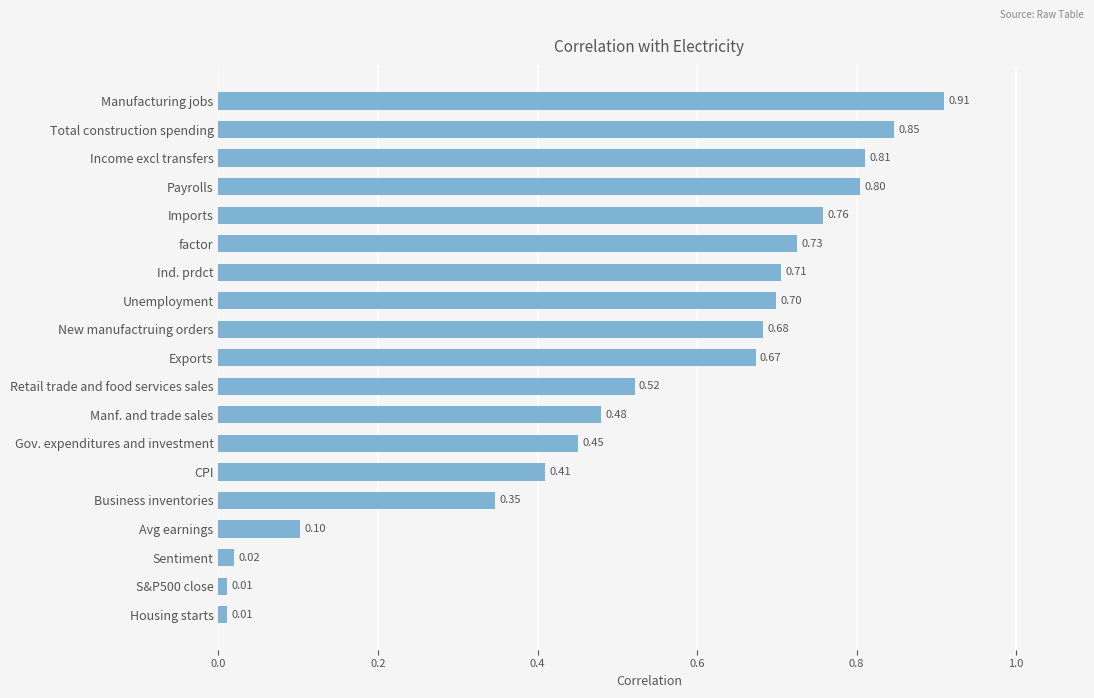

What is the label of the 6th bar from the top?

factor